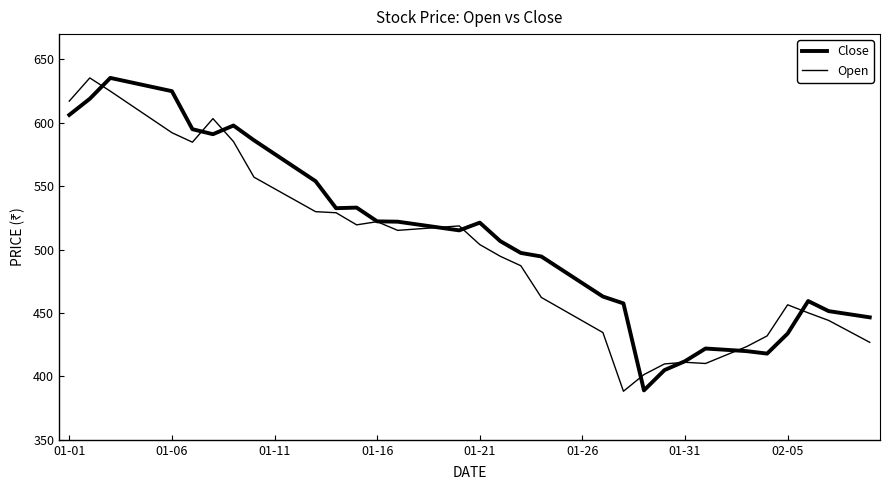

Reading left to right, extract all data points from this chart.

Close: 606.2	619.0	635.5	632.0	628.5	625.0	595.0	591.0	597.9	586.2	575.5	564.8	554.0	532.7	533.1	522.3	522.0	519.8	517.5	515.2	521.3	506.7	497.4	494.6	484.1	473.5	463.0	457.6	389.0	405.0	412.0	422.0	421.0	419.9	418.0	433.8	459.4	451.5	449.1	446.6
Open: 617.1	635.5	625.0	614.1	603.2	592.2	584.8	603.4	585.2	557.1	548.1	539.0	530.0	529.1	519.5	522.0	515.2	516.4	517.5	518.7	504.0	494.8	487.3	462.3	453.1	443.8	434.6	388.3	401.4	409.9	411.1	410.2	416.9	423.5	431.9	456.5	450.1	444.1	435.5	426.9